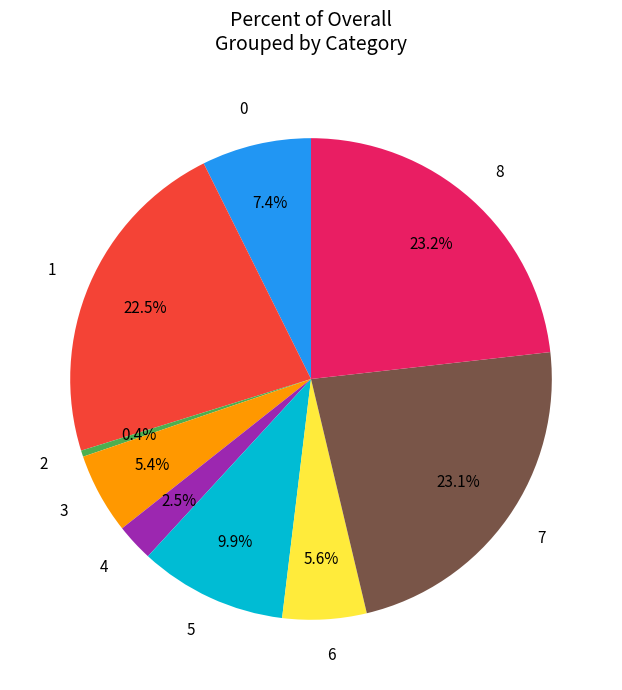

Does 8 account for over 50% of the chart?

No